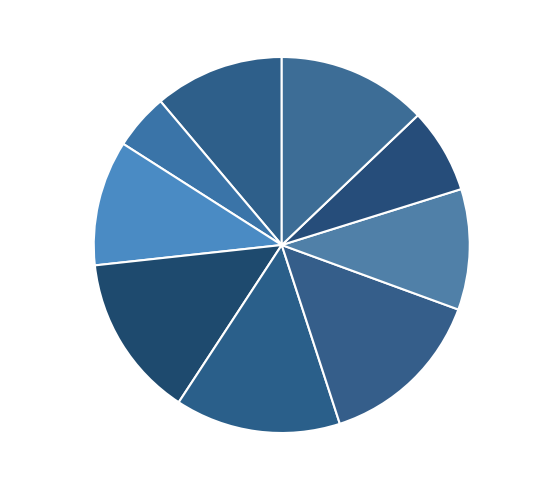

The Eastern Province slice represents 5% of the pie. True or false?

True